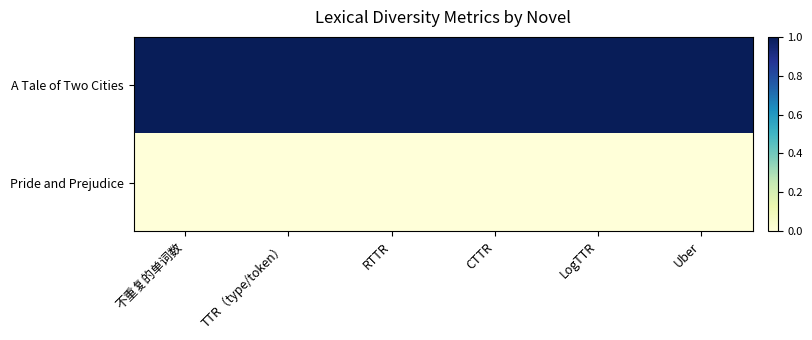

List the series in order of their peak value, lowest first.

Pride and Prejudice, A Tale of Two Cities